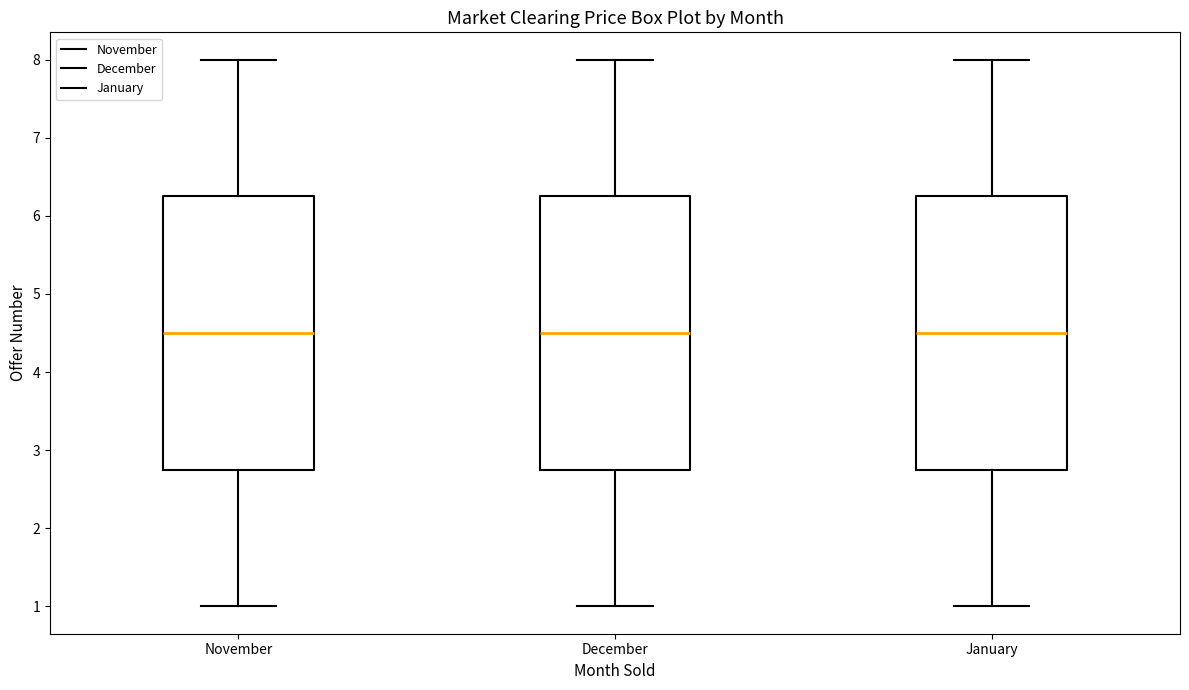

Reading left to right, transcribe this box plot: for each box, give where its median line is, the range the box spans, and where its two whiskers end, as read against the y-axis. The values are not printed on the chart, so give them approximately, as read against the axis.

November: median 4.5, box 2.8 to 6.3, whiskers 1.0 to 8.0
December: median 4.5, box 2.8 to 6.3, whiskers 1.0 to 8.0
January: median 4.5, box 2.8 to 6.3, whiskers 1.0 to 8.0